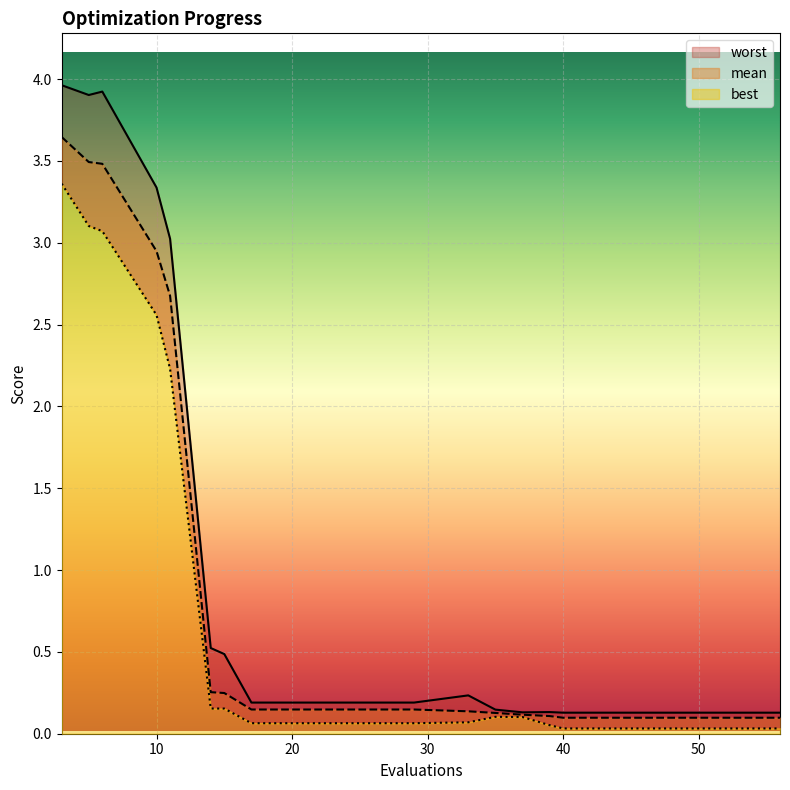

The best series shows 0.1 at 21. True or false?

True